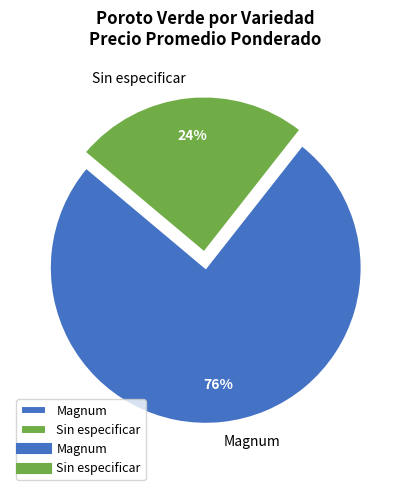

Which has a higher value, Magnum or Sin especificar?

Magnum